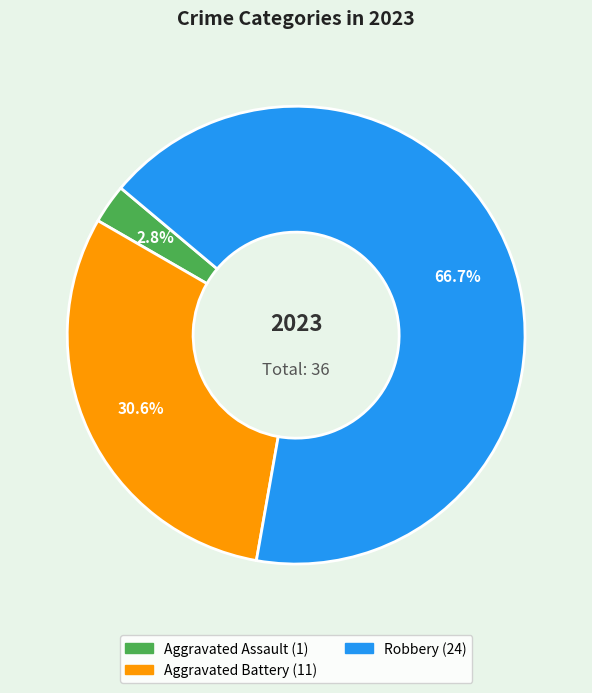

Is there any slice that represents more than half of the pie?

Yes